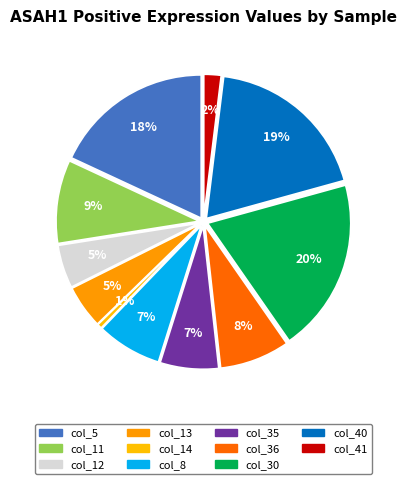

How many segments does this pie chart have?

11